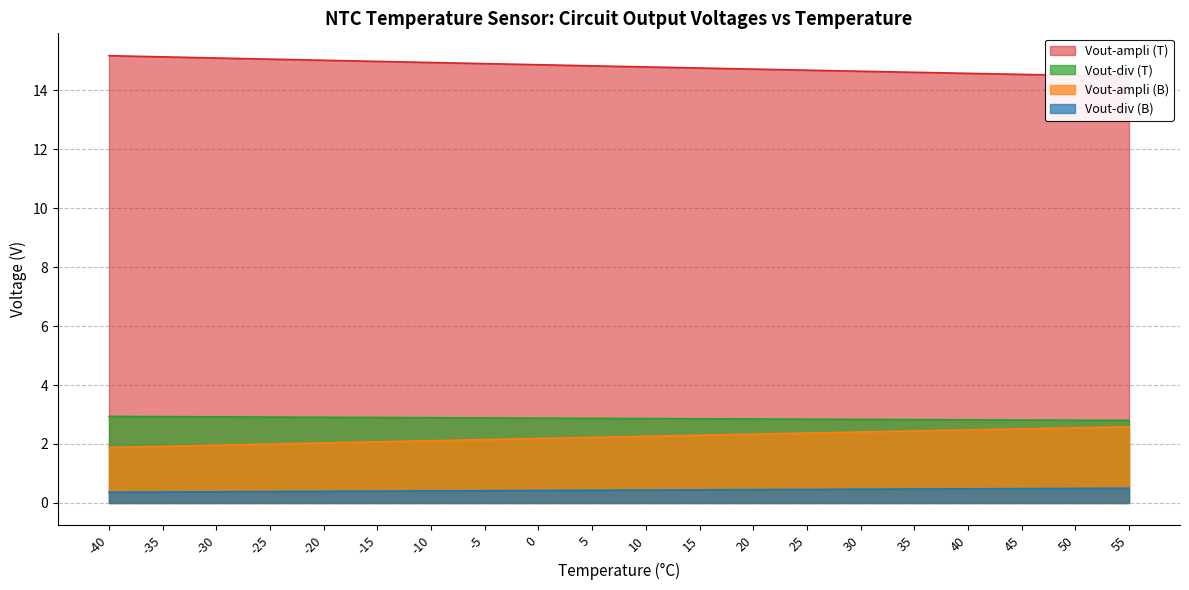

What are all the series names shown in the legend?

Vout-div (B), Vout-div (T), Vout-ampli (T), Vout-ampli (B)